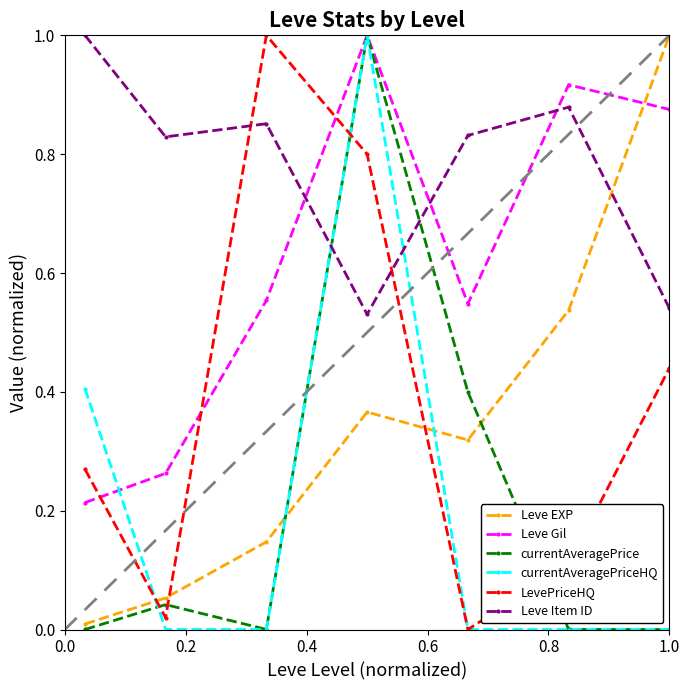

What is the value of the Leve Gil point at the 4th from the left?

1.0